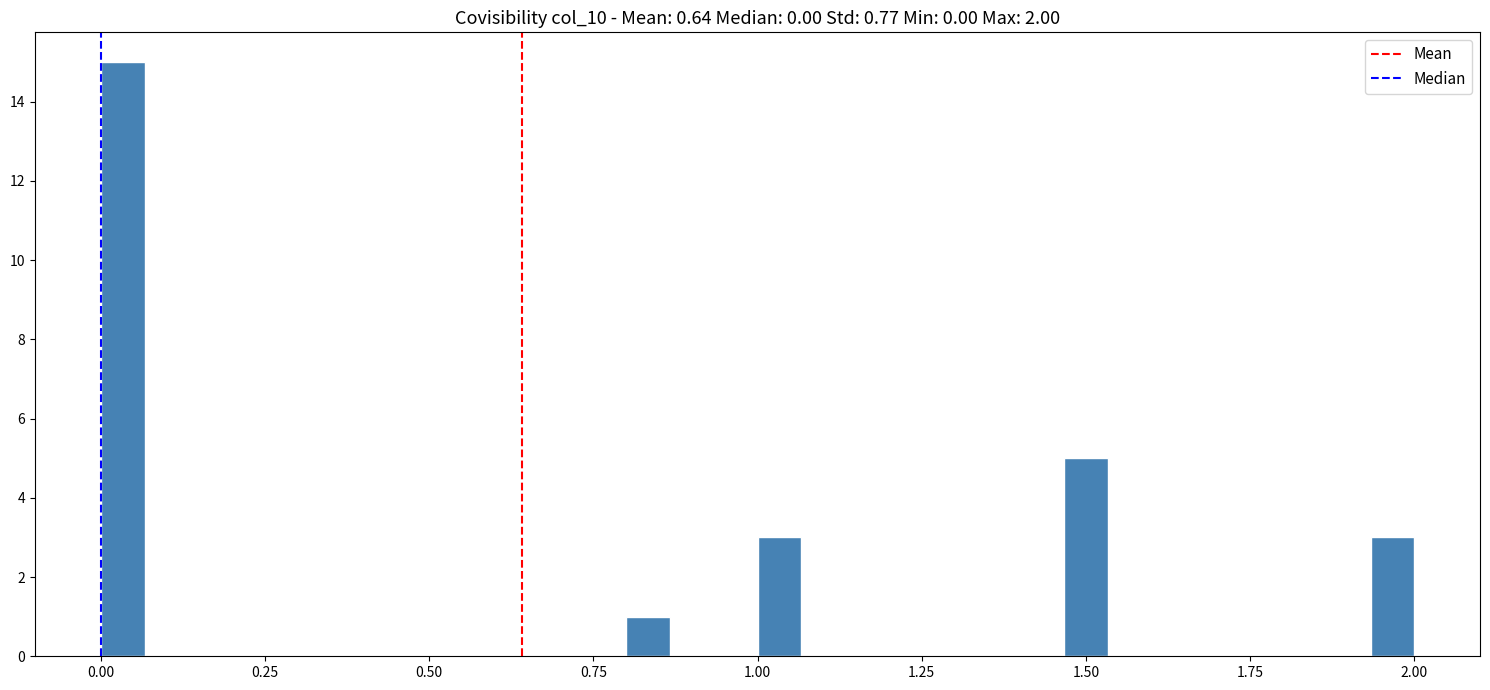

Read against the x-axis, roughly where is the centre of the tallest bar?

0.05